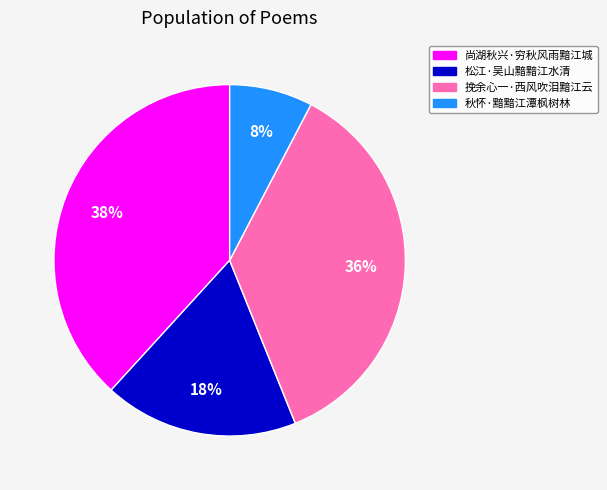

Which has a higher value, 秋怀·黯黯江潭枫树林 or 松江·吴山黯黯江水清?

松江·吴山黯黯江水清